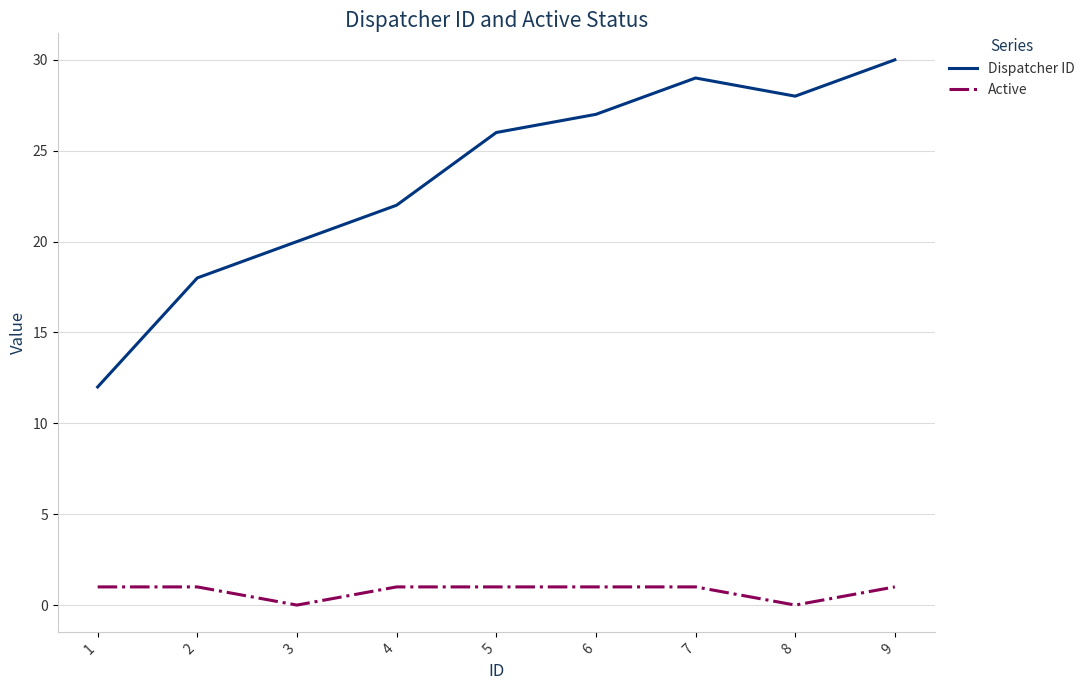

What are all the series names shown in the legend?

Dispatcher ID, Active